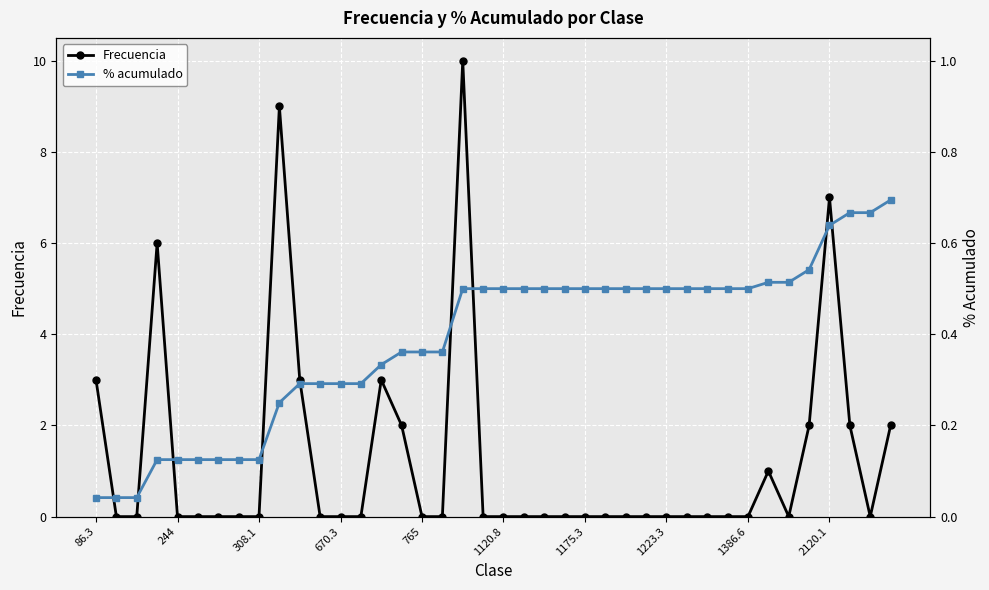

Count the number of categories in the chart.

40